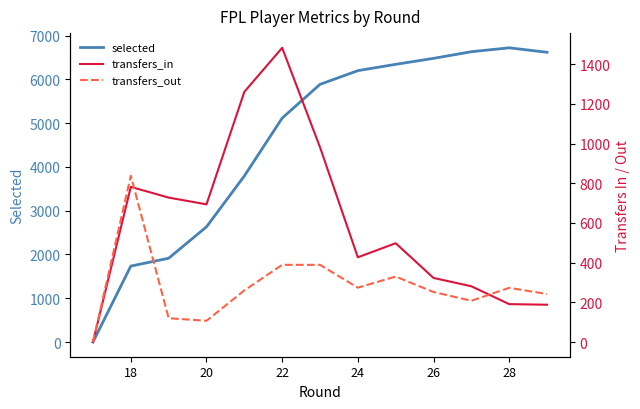

What is the highest value of the selected series?

6722